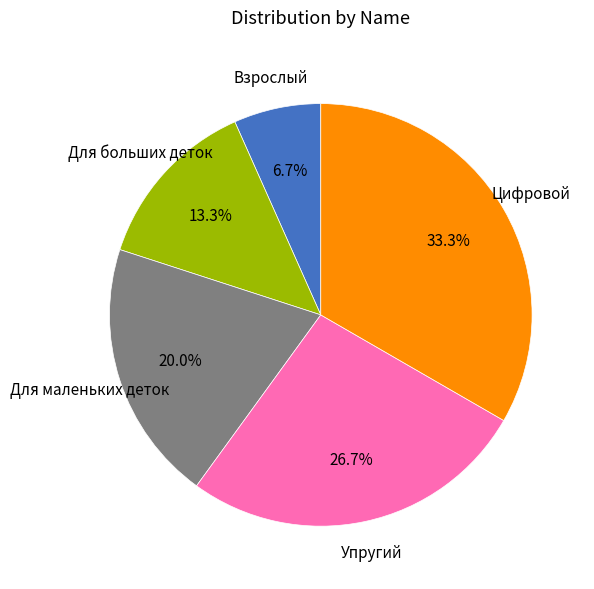

Is there a majority slice in this chart?

No